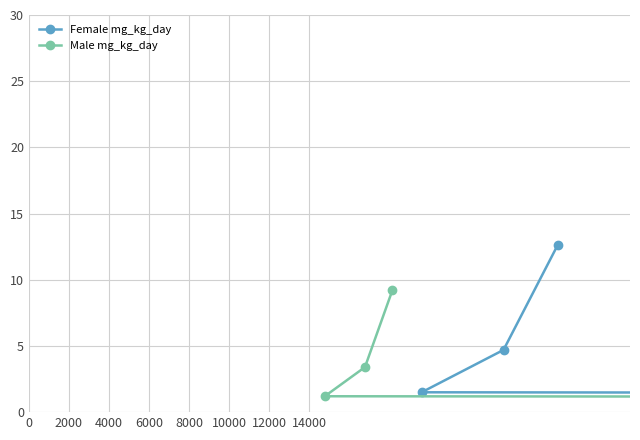

Rank the series by their average value, from lowest to highest.

Male mg_kg_day, Female mg_kg_day